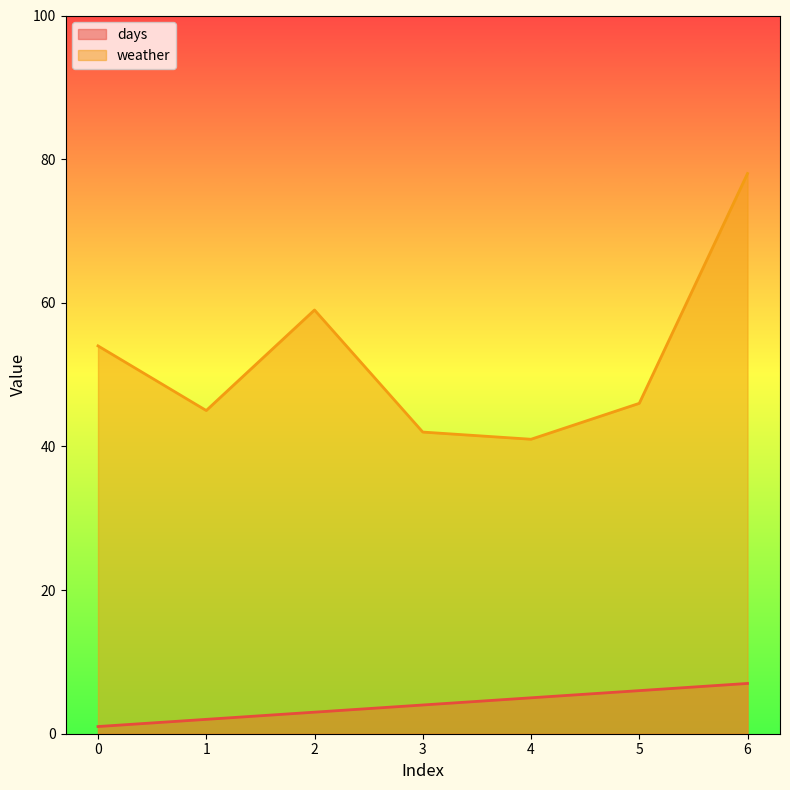

What is the average value of the days series?

4